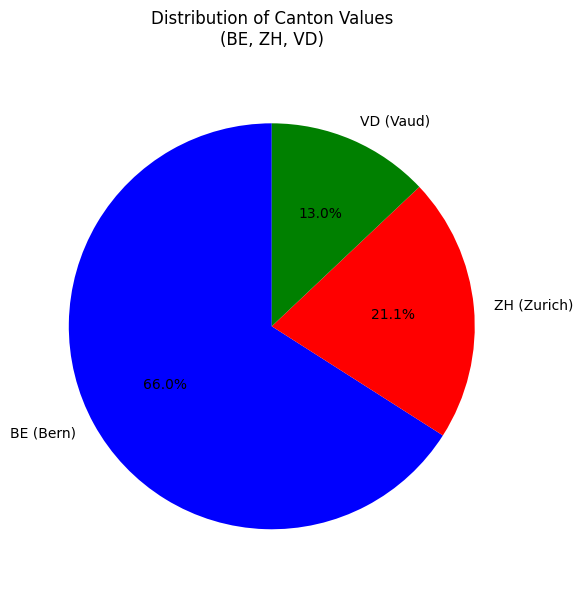

Count the number of slices in the pie.

3